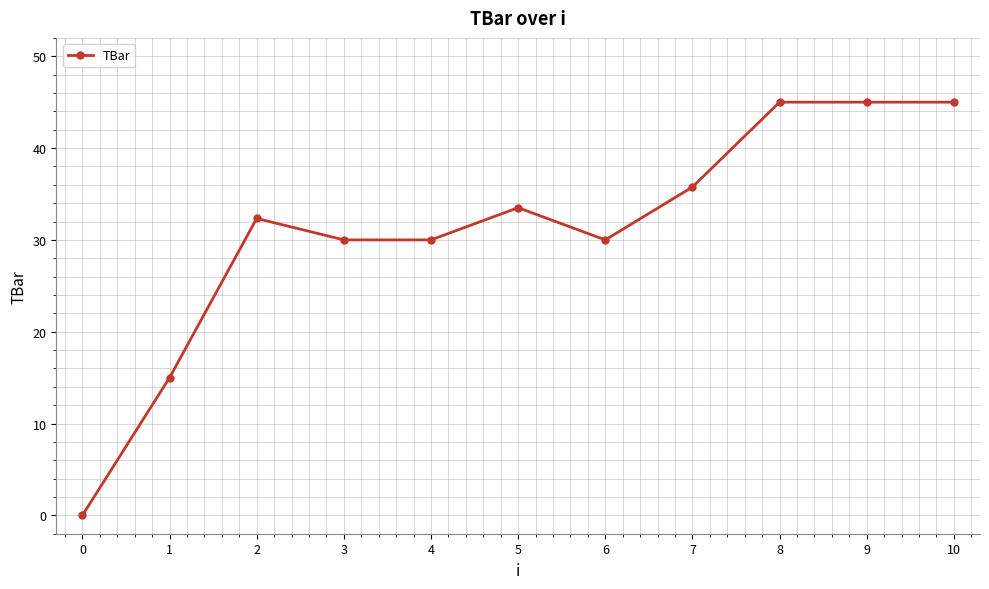

Where is the first local maximum?

2